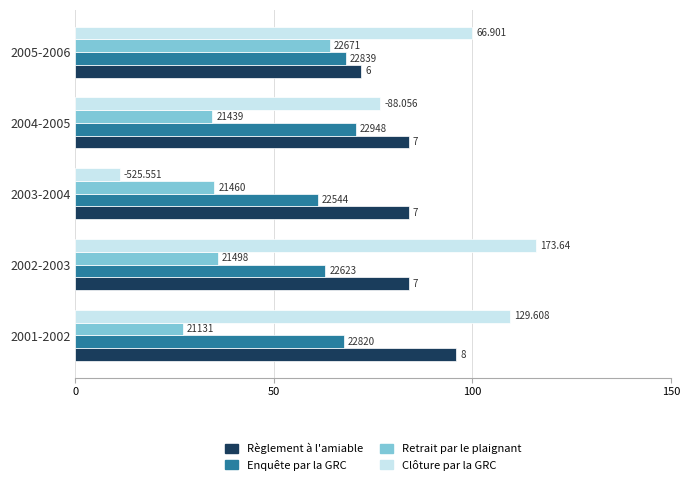

What are all the series names shown in the legend?

Règlement à l'amiable, Enquête par la GRC, Retrait par le plaignant, Clôture par la GRC